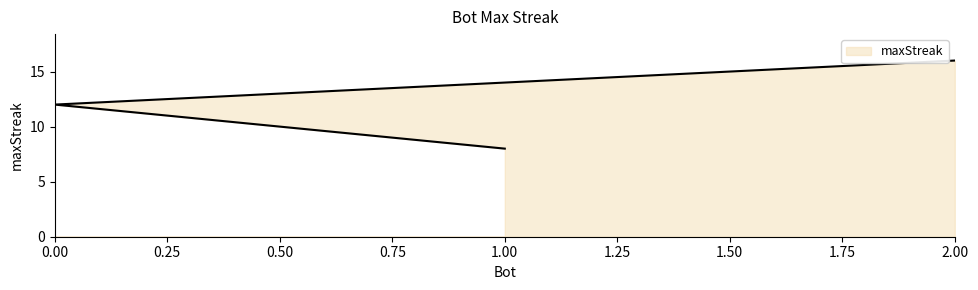

What is the change in value from 0 to 1?

-4